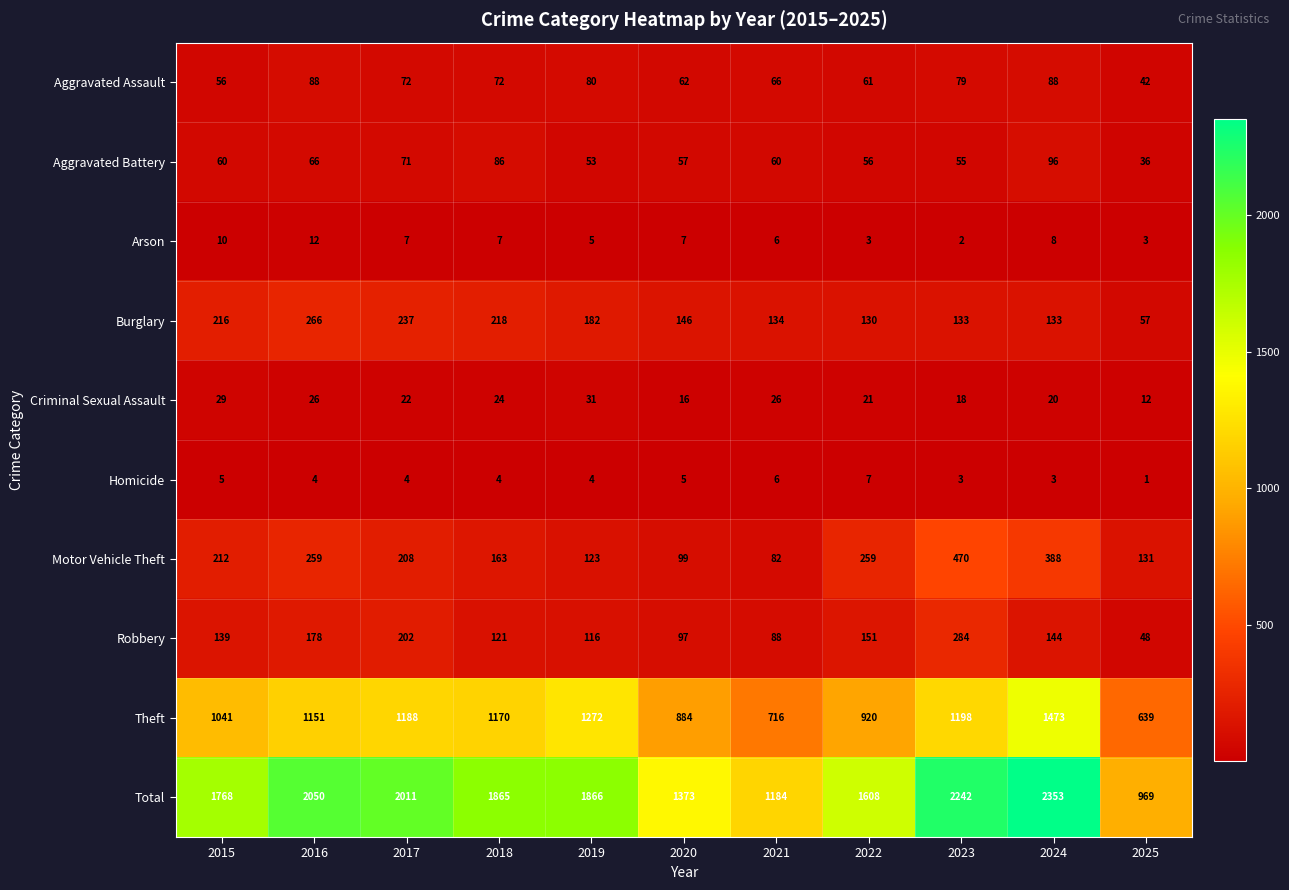

List the series in order of their peak value, highest first.

Total, Theft, Motor Vehicle Theft, Robbery, Burglary, Aggravated Battery, Aggravated Assault, Criminal Sexual Assault, Arson, Homicide